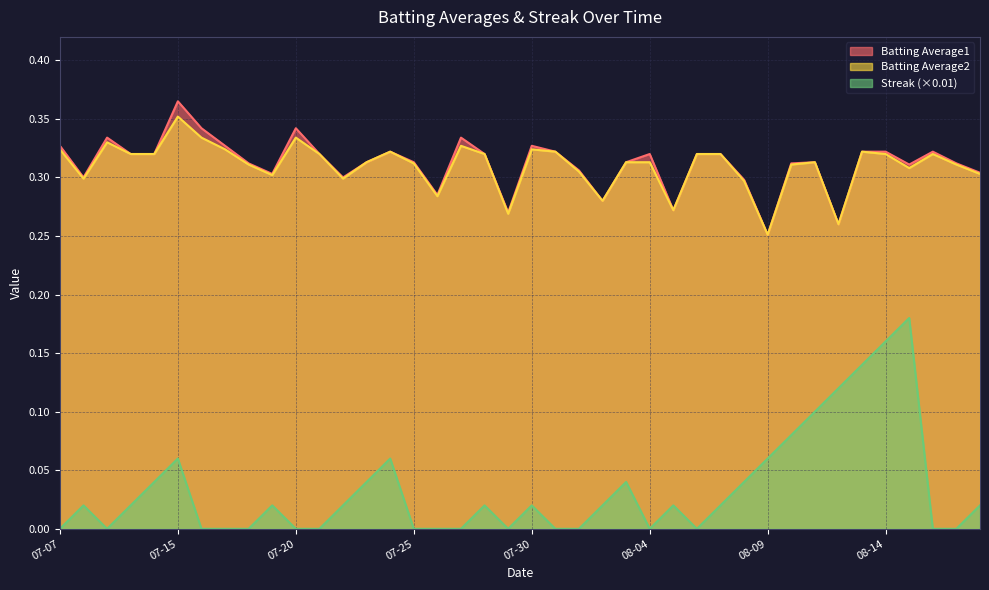

True or false: Streak and Batting Average2 intersect in this chart.

False